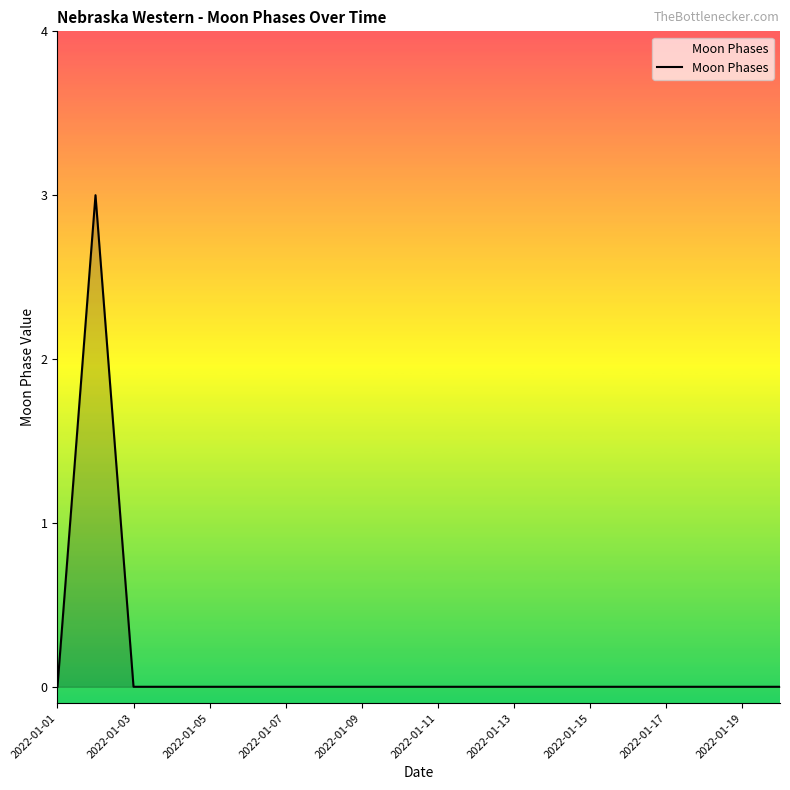

What is the difference between the maximum and minimum values?

3